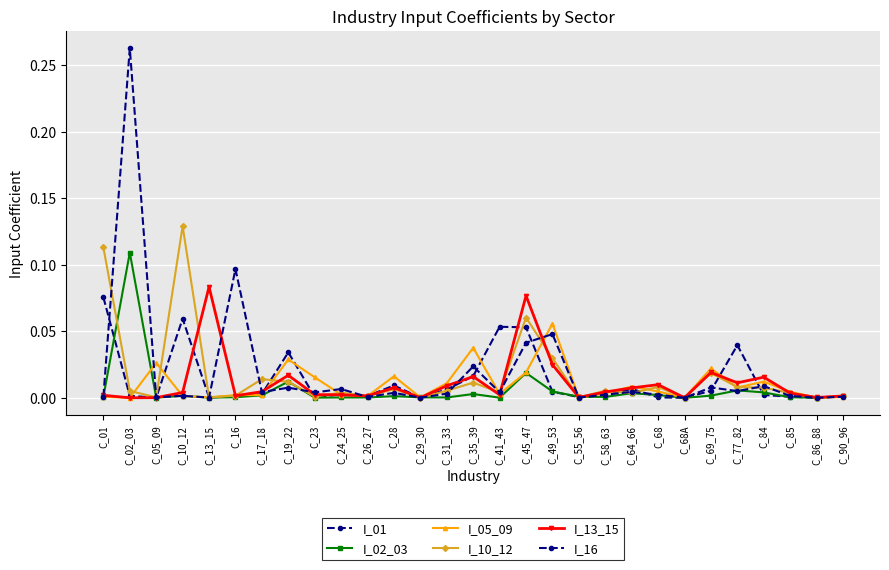

Rank the categories by I_13_15 value from lowest to highest.

C_02_03, C_68A, C_05_09, C_29_30, C_86_88, C_55_56, C_90_96, C_26_27, C_16, C_01, C_24_25, C_41_43, C_23, C_85, C_10_12, C_58_63, C_17_18, C_64_66, C_28, C_31_33, C_68, C_77_82, C_84, C_35_39, C_19_22, C_69_75, C_49_53, C_45_47, C_13_15